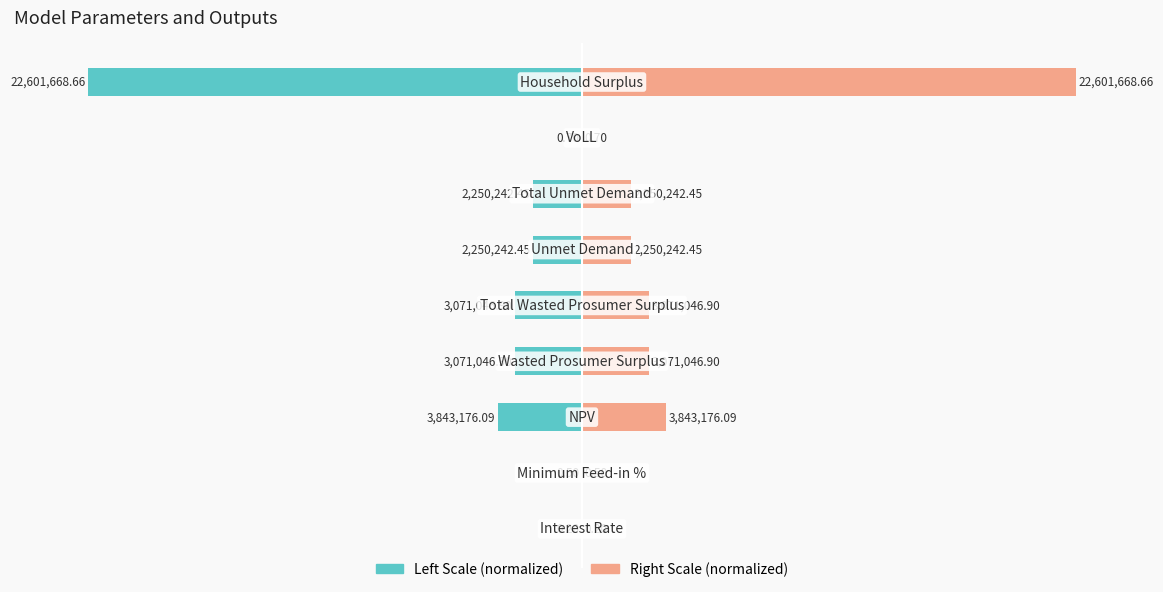

How many bars are there in total?

18